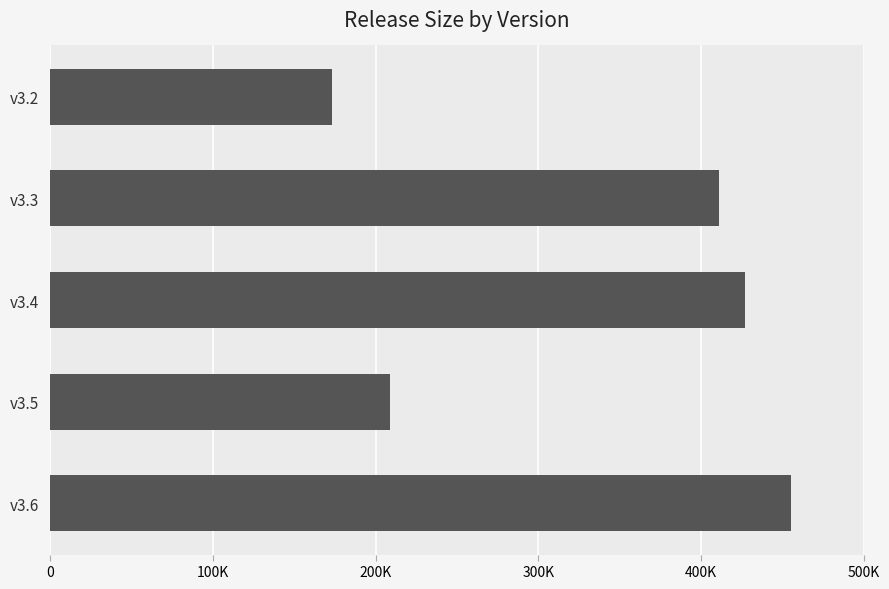

Are the bars horizontal?

Yes